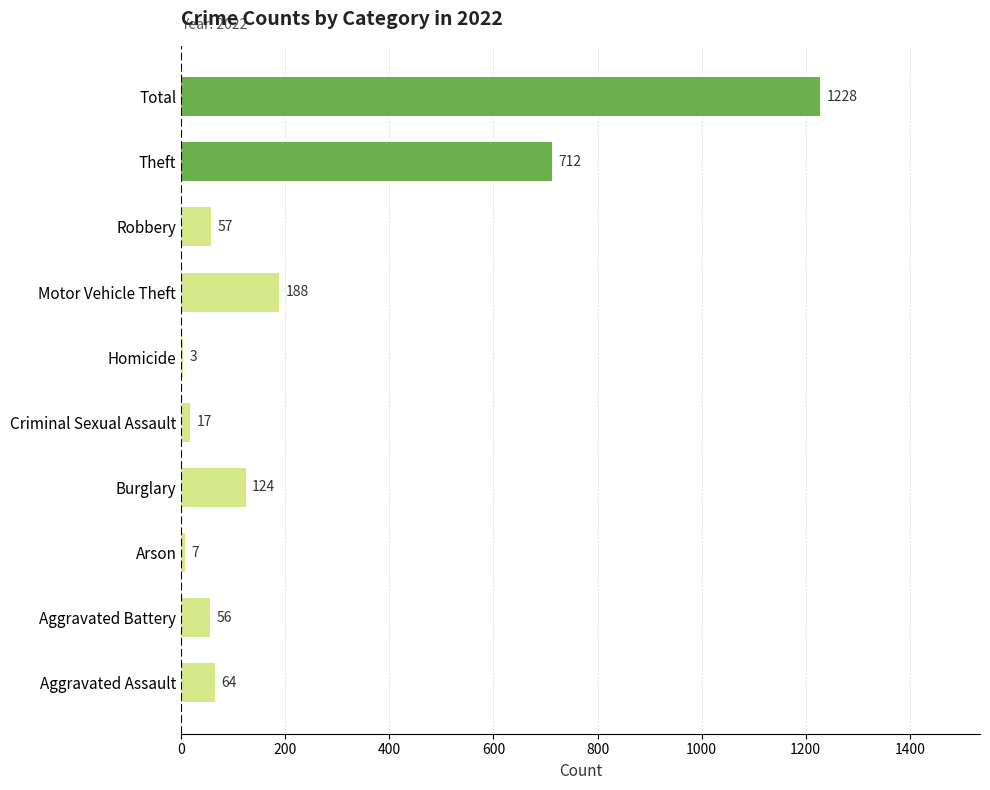

What is the greatest value displayed?

1228